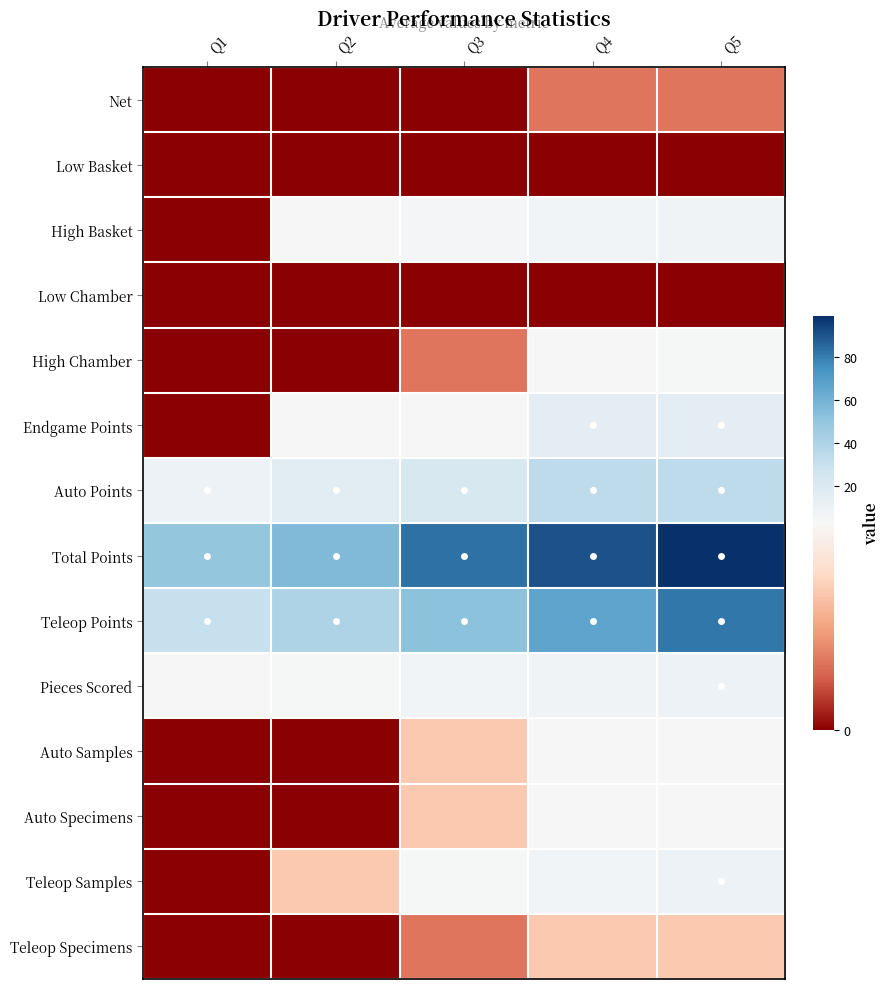

Reading right to left, extract all data points from this chart.

Net: Q5=1	Q4=1	Q3=0	Q2=0	Q1=0
Low Basket: Q5=0	Q4=0	Q3=0	Q2=0	Q1=0
High Basket: Q5=7	Q4=6	Q3=5	Q2=3	Q1=0
Low Chamber: Q5=0	Q4=0	Q3=0	Q2=0	Q1=0
High Chamber: Q5=4	Q4=3	Q3=1	Q2=0	Q1=0
Endgame Points: Q5=15	Q4=15	Q3=3	Q2=3	Q1=0
Auto Points: Q5=34	Q4=34	Q3=23	Q2=16	Q1=9
Total Points: Q5=99	Q4=90	Q3=83	Q2=56	Q1=50
Teleop Points: Q5=81	Q4=66	Q3=52	Q2=40	Q1=30
Pieces Scored: Q5=9	Q4=7	Q3=6	Q2=4	Q1=3
Auto Samples: Q5=3	Q4=3	Q3=2	Q2=0	Q1=0
Auto Specimens: Q5=3	Q4=3	Q3=2	Q2=0	Q1=0
Teleop Samples: Q5=9	Q4=6	Q3=4	Q2=2	Q1=0
Teleop Specimens: Q5=2	Q4=2	Q3=1	Q2=0	Q1=0